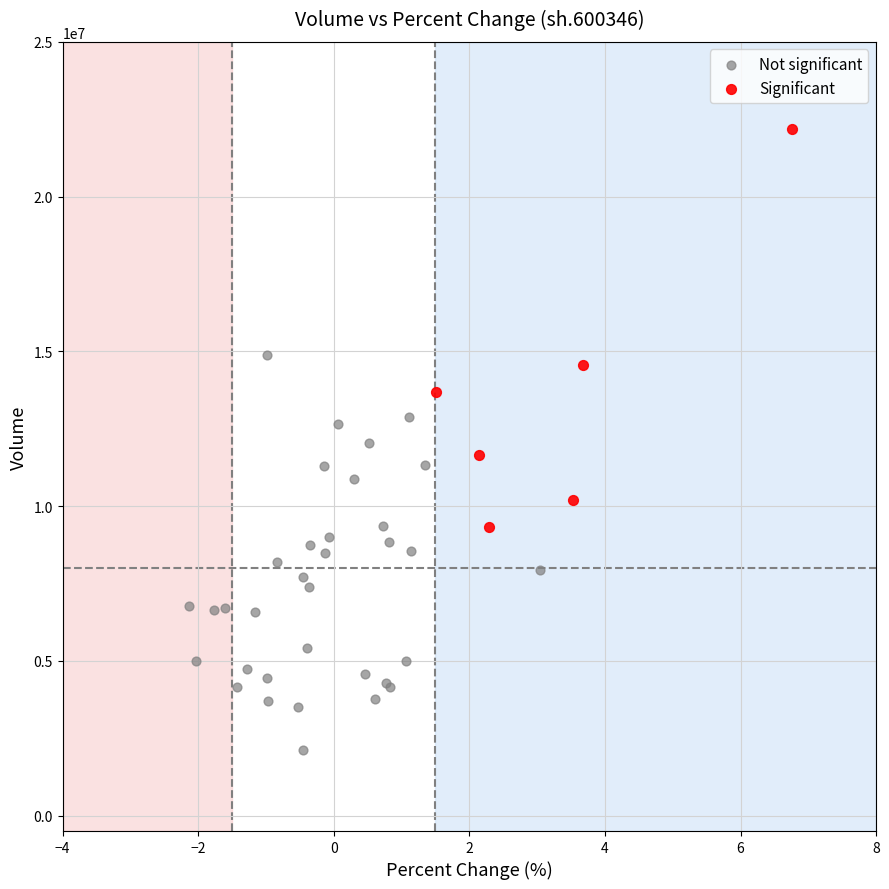

Which series reaches the minimum Y coordinate?

Not significant